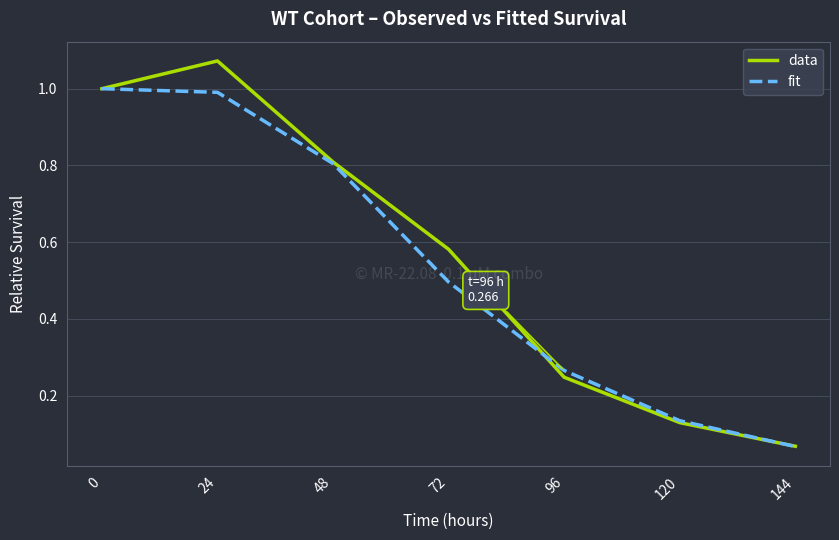

Does the chart have visible grid lines?

Yes